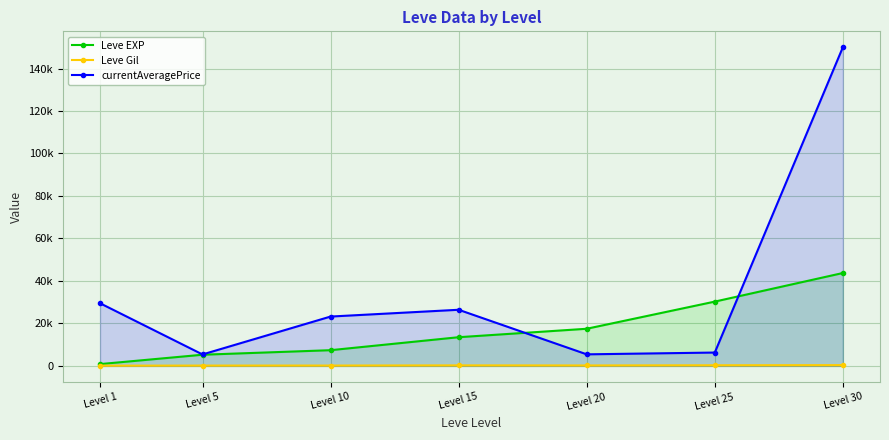

Count the number of categories in the chart.

7